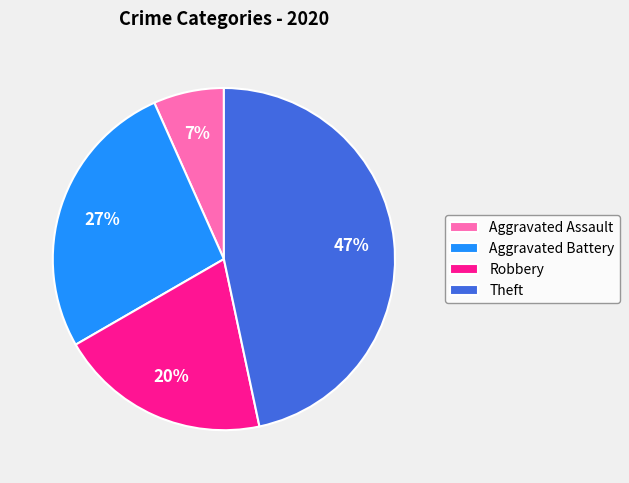

To the nearest percent, what percentage of the pie is Aggravated Assault?

7%